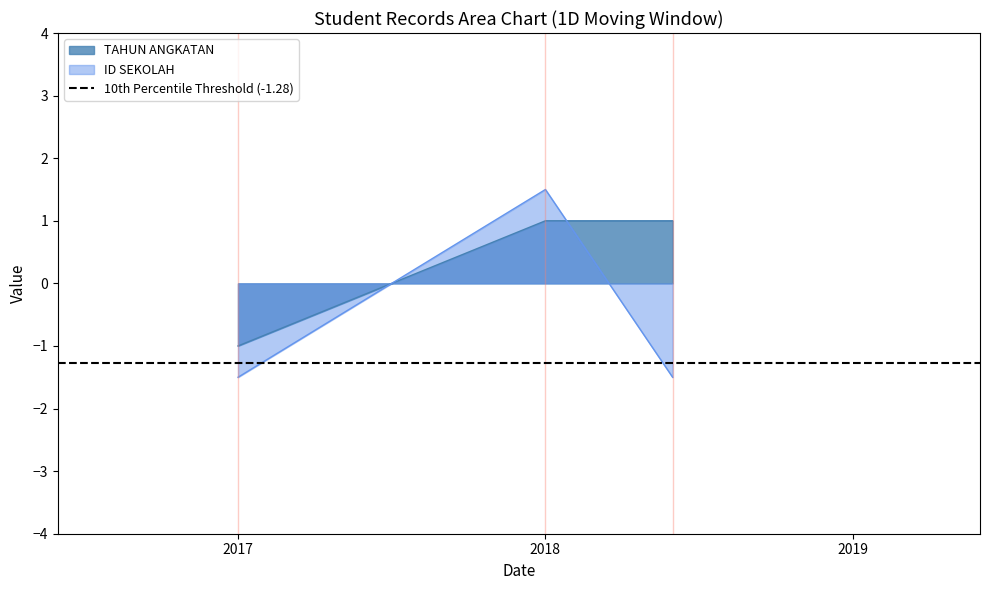

The value of TAHUN ANGKATAN at 2018 is 1.6. True or false?

False